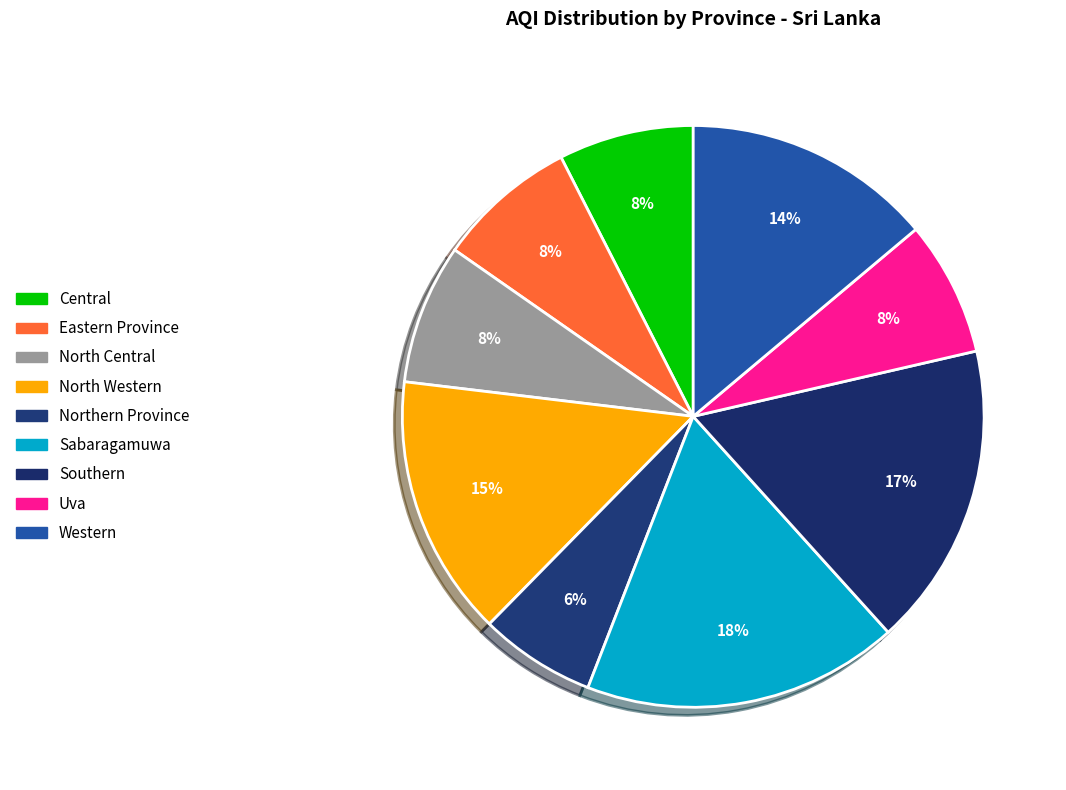

How many slices are in this pie chart?

9